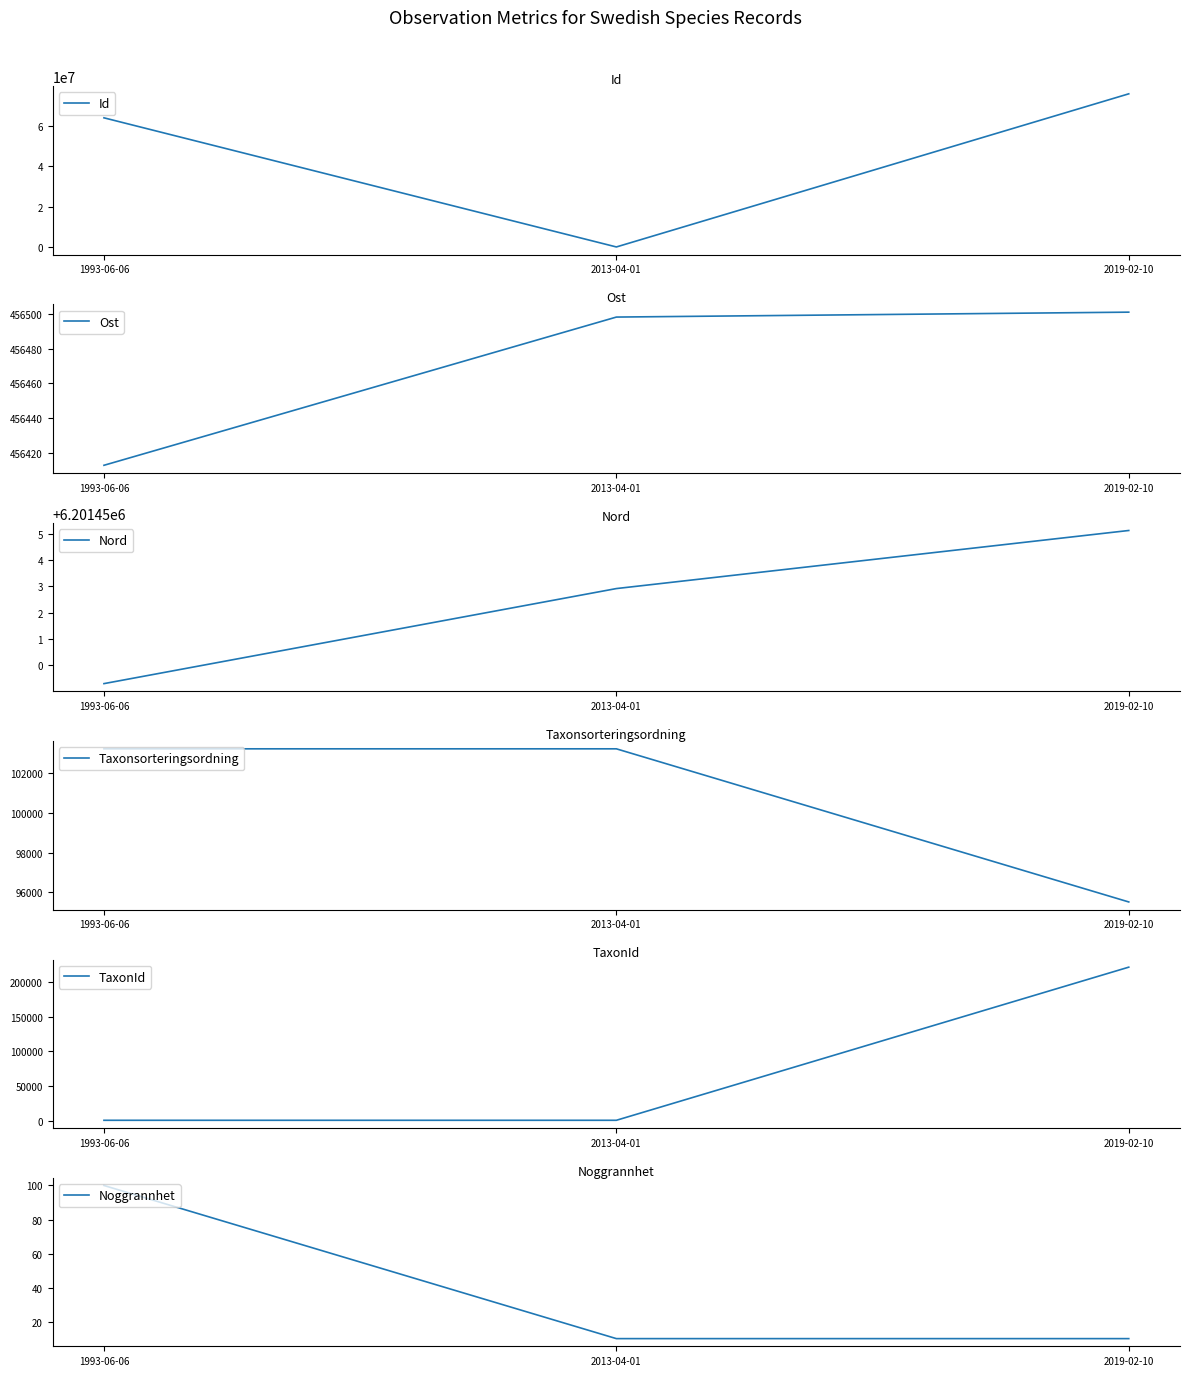

What position from the left is 2019-02-10?

3